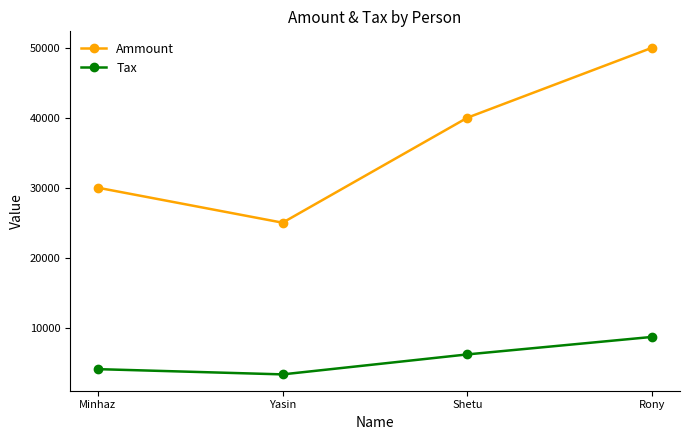

Does the chart have visible grid lines?

No